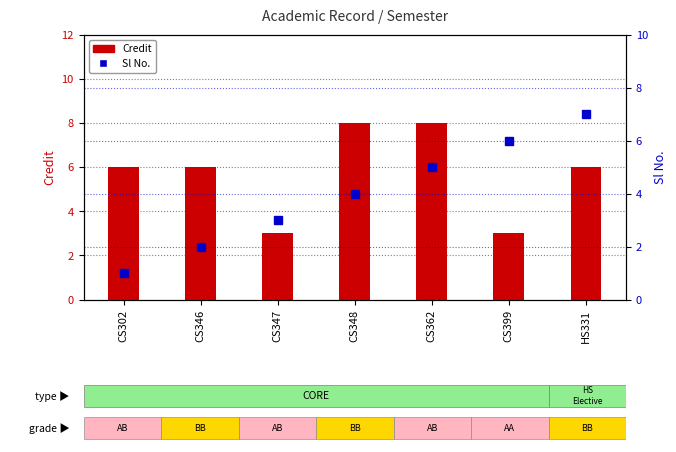

How many values in the Sl No. series exceed 4?

3